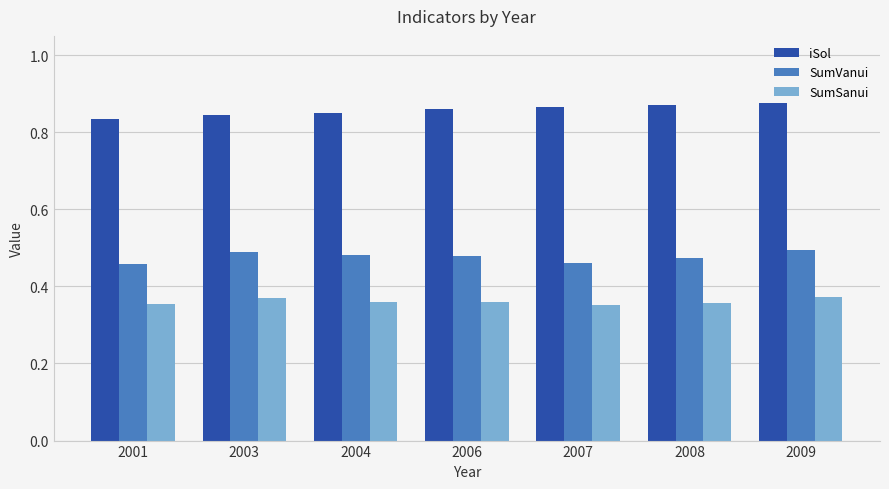

How many iSol values are between 0 and 1?

7